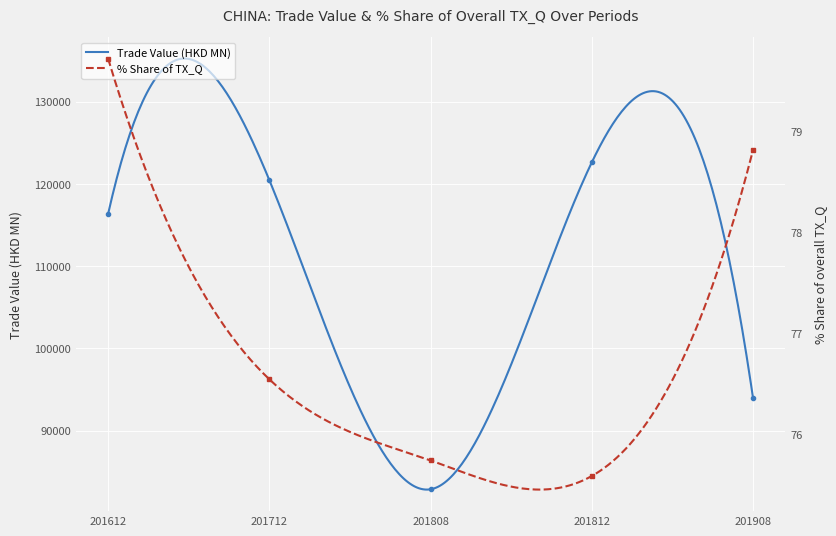

True or false: % Share of TX_Q has a value of 17.1 at 201908.

False